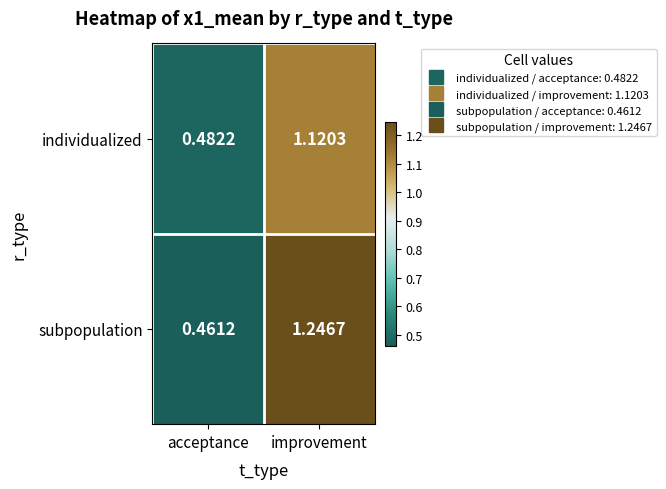

Which series has the largest total across all categories?

subpopulation